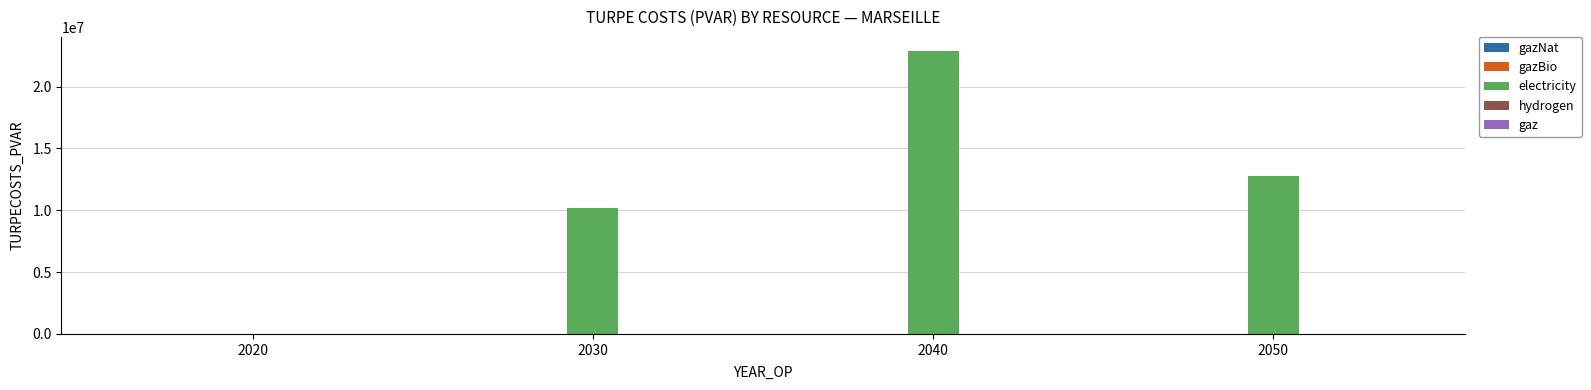

What is the change in value from 2020 to 2040?

+22876970.2